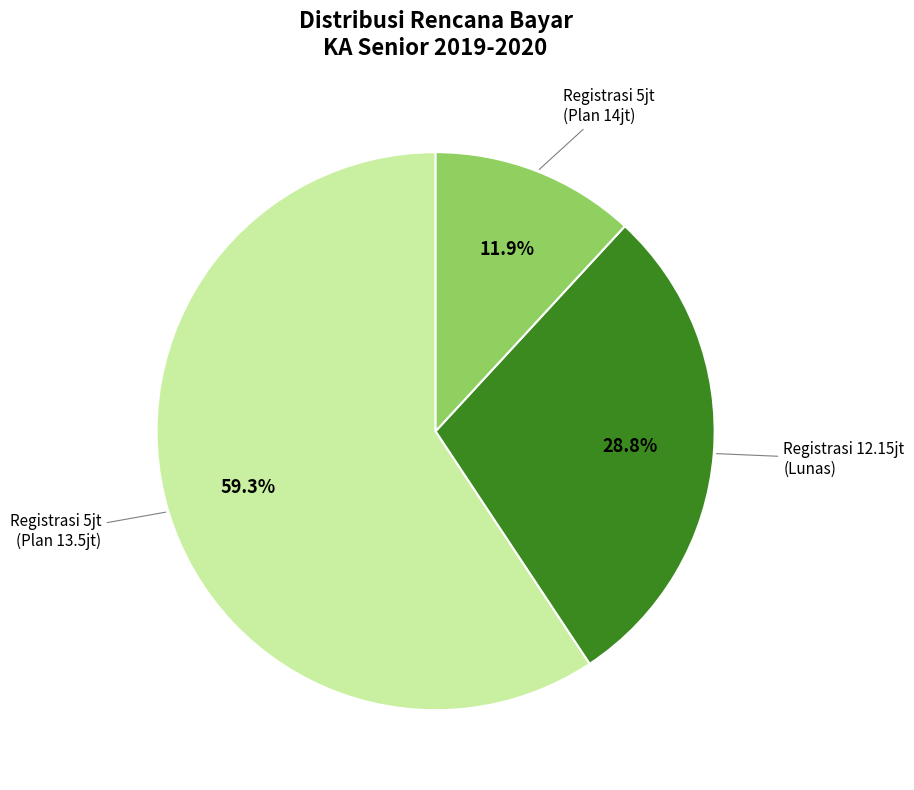

Does any single category account for the majority?

Yes